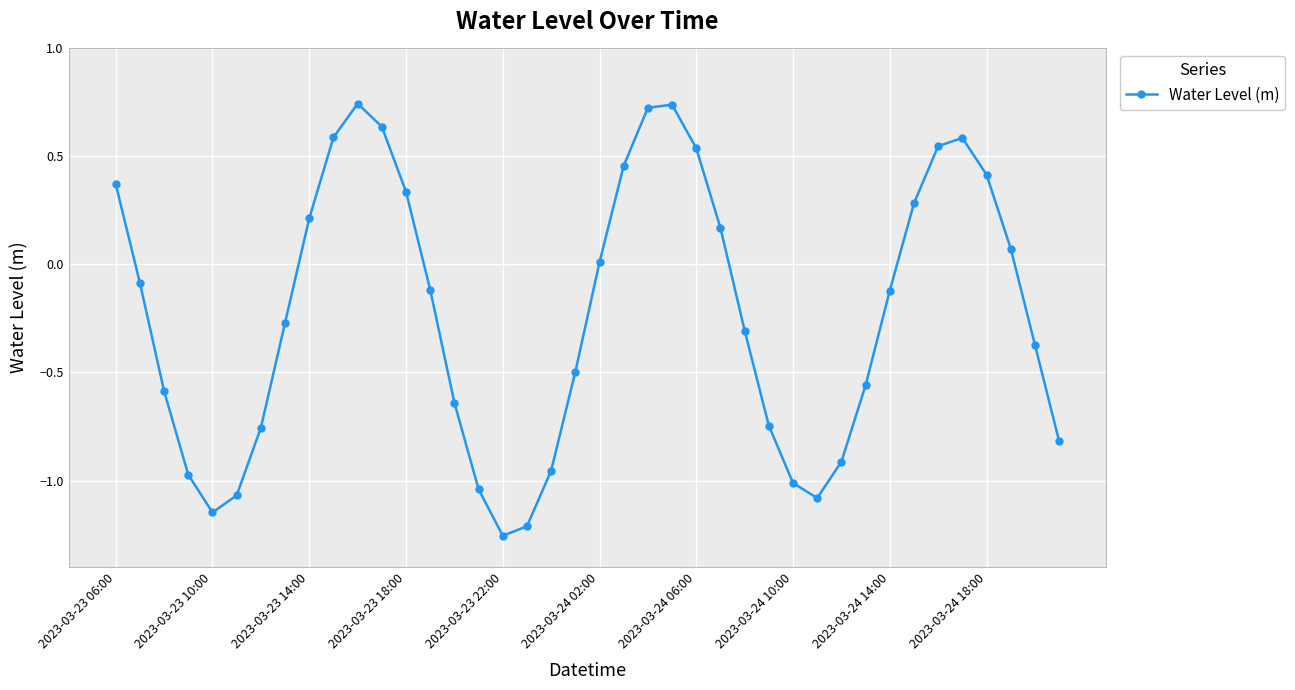

What is the difference between the second highest and second lowest values?

2.0